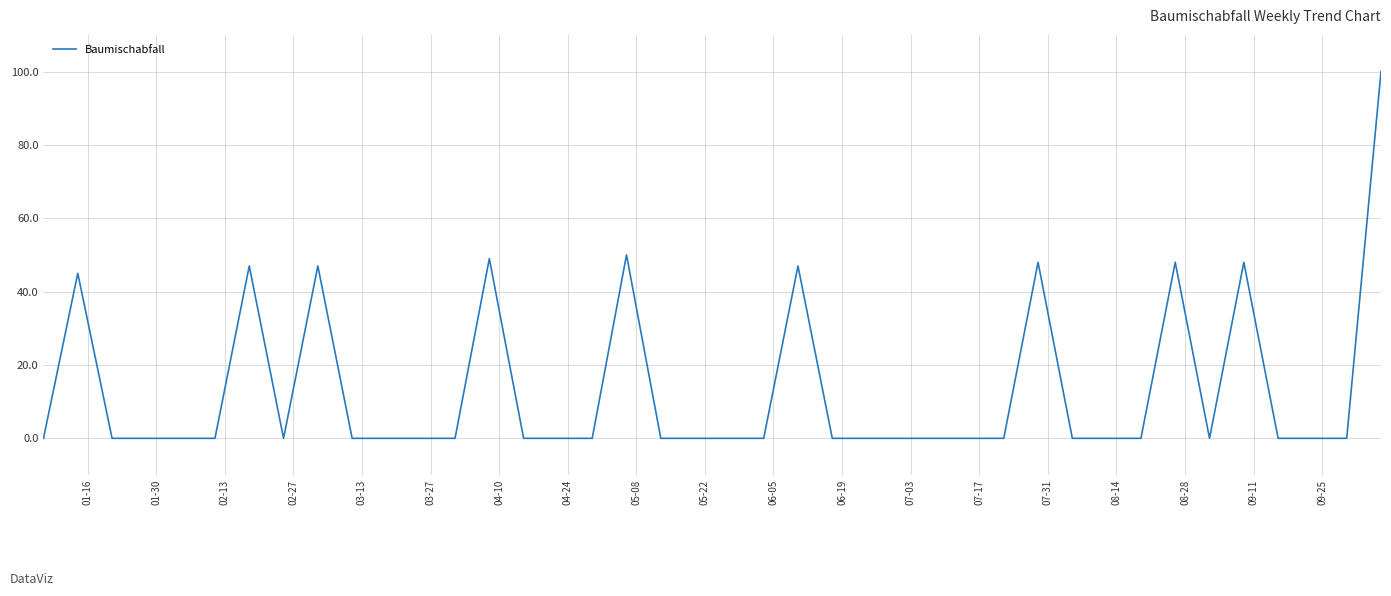

What is the maximum value shown in the chart?

100